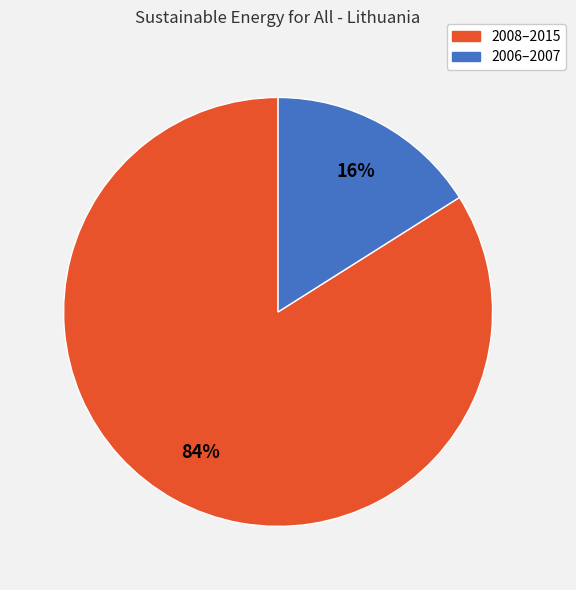

Is there any slice that represents more than half of the pie?

Yes